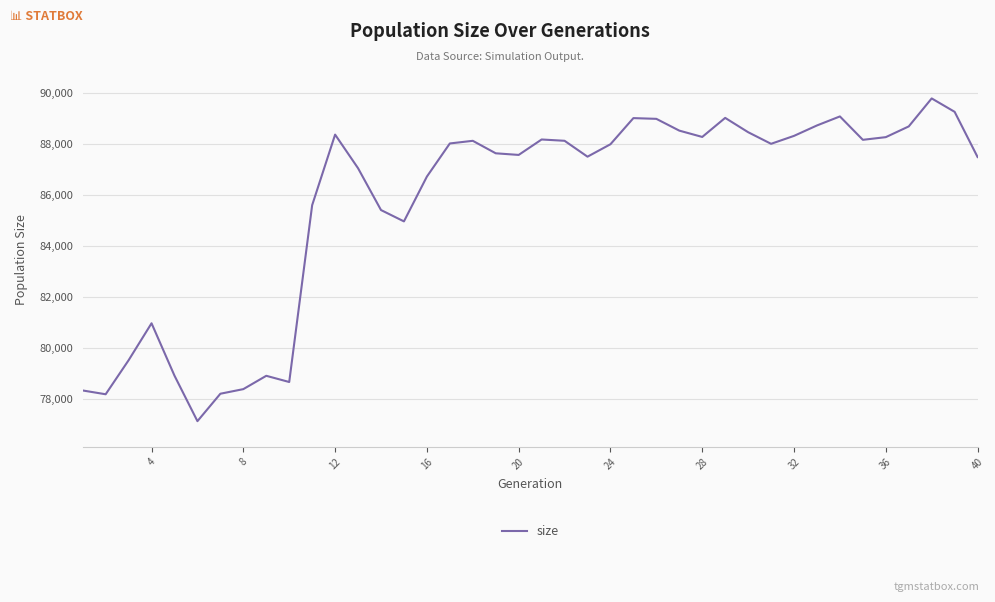

Does the chart display data point markers on the line(s)?

No